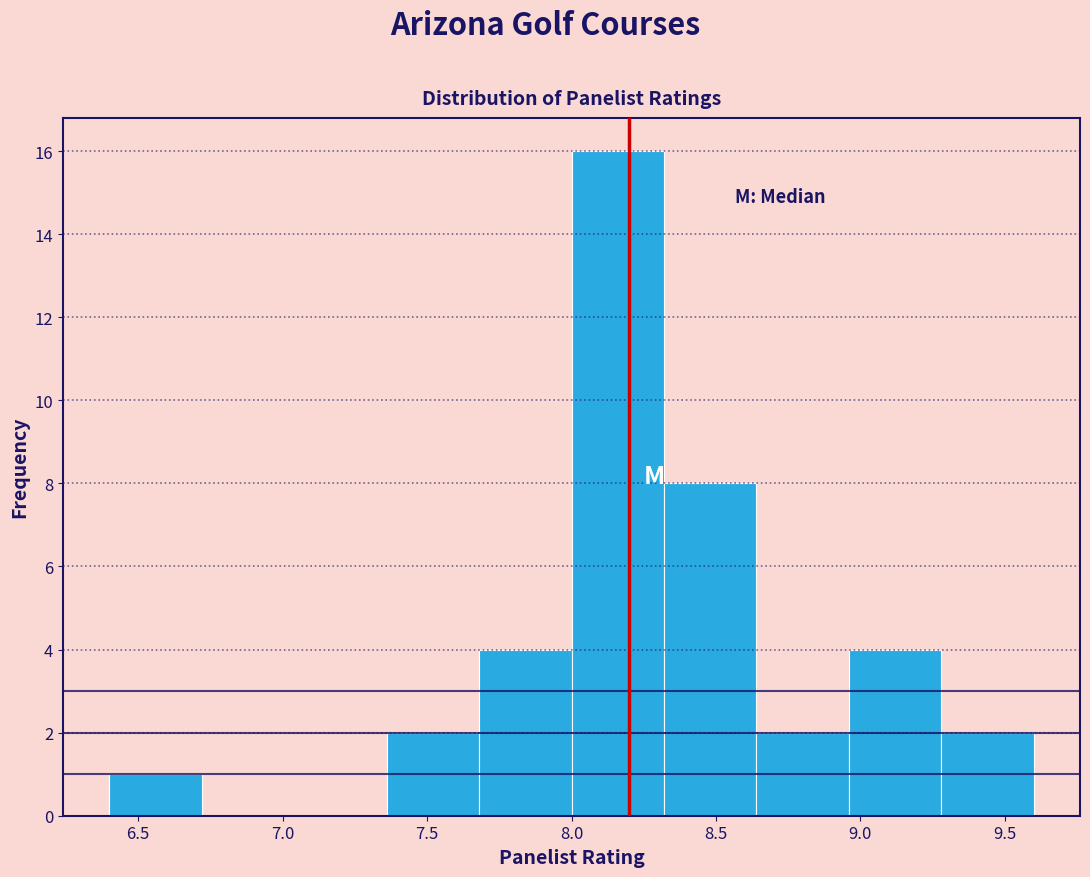

What is the height of the bar covering 6.40 to 6.72 on the x-axis? Neither the bar edges nor the heights are printed on the chart, so give them approximately, as read against the axes.

1